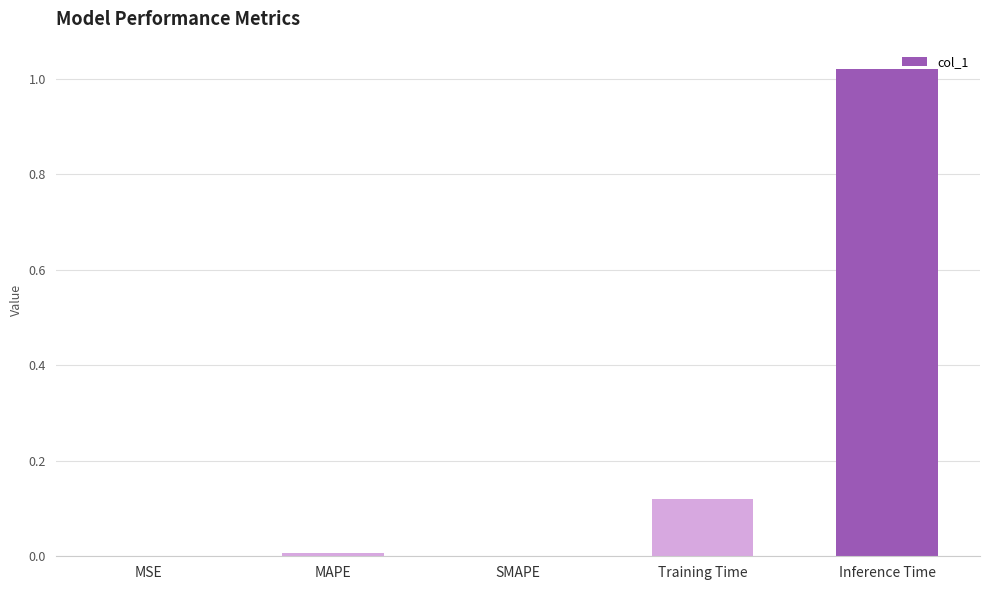

Which category has the highest value across all series?

Inference Time